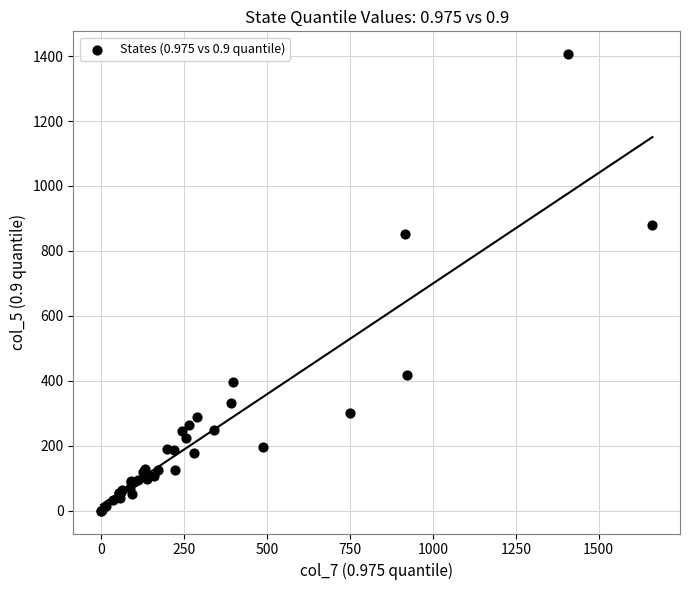

What Y value in the scatter plot is closest to 703?

853